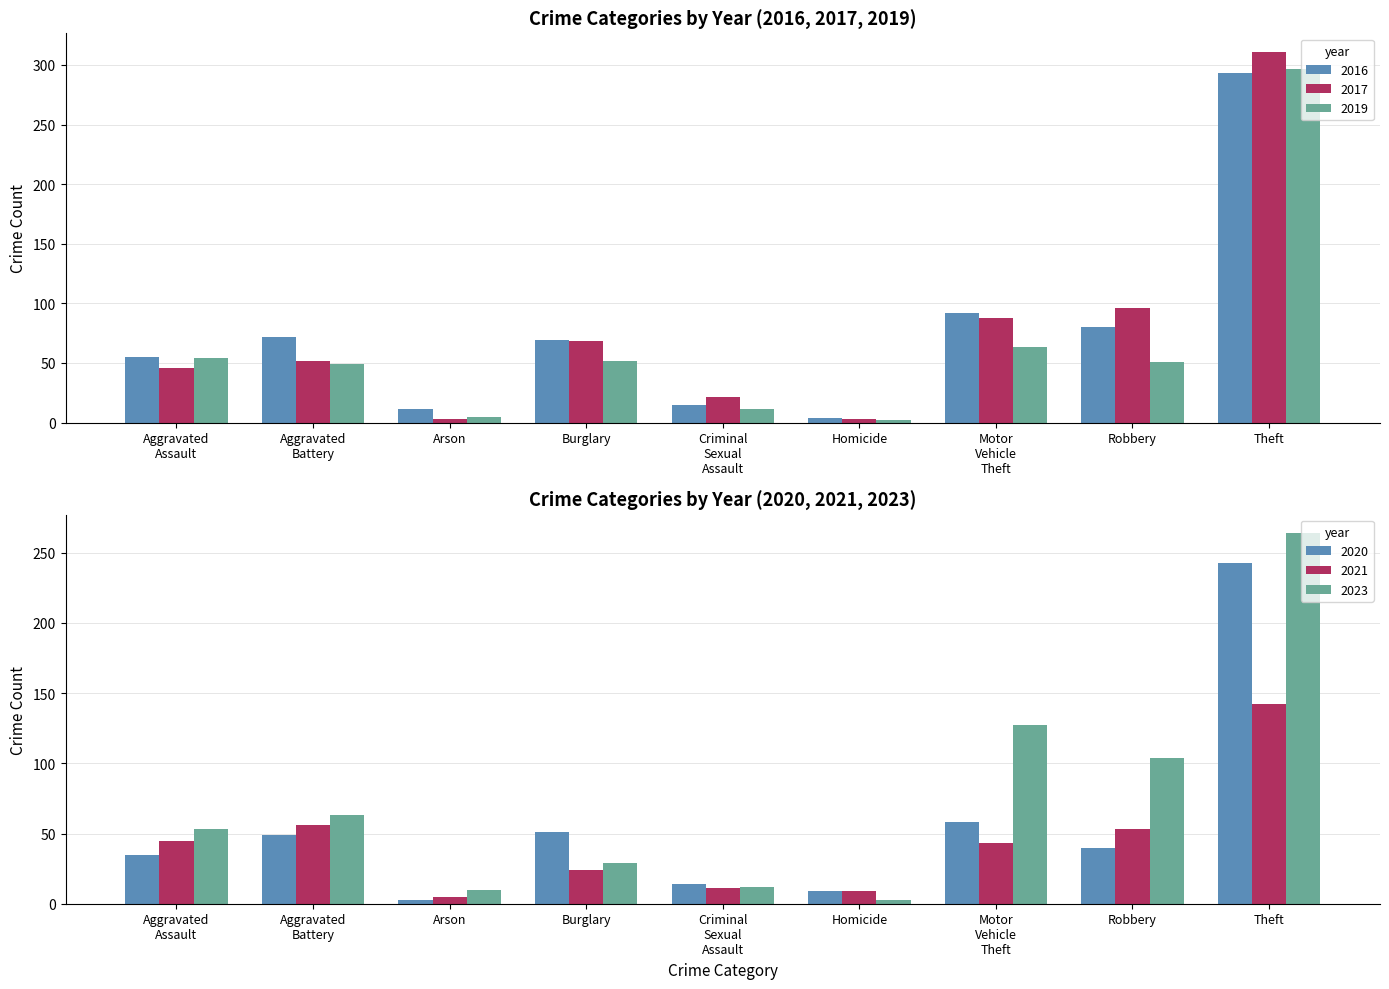

Between Arson and Theft, which is larger?

Theft